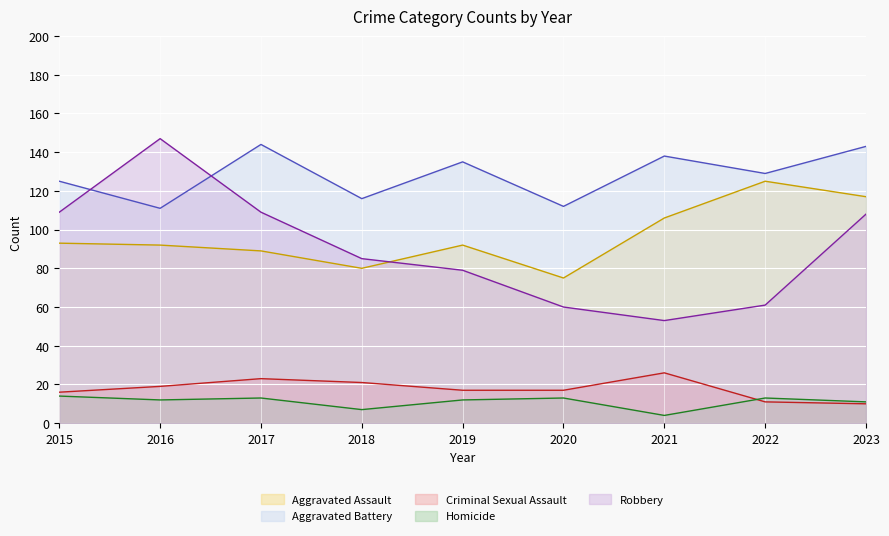

How many data points in Aggravated Assault are less than 92?

3